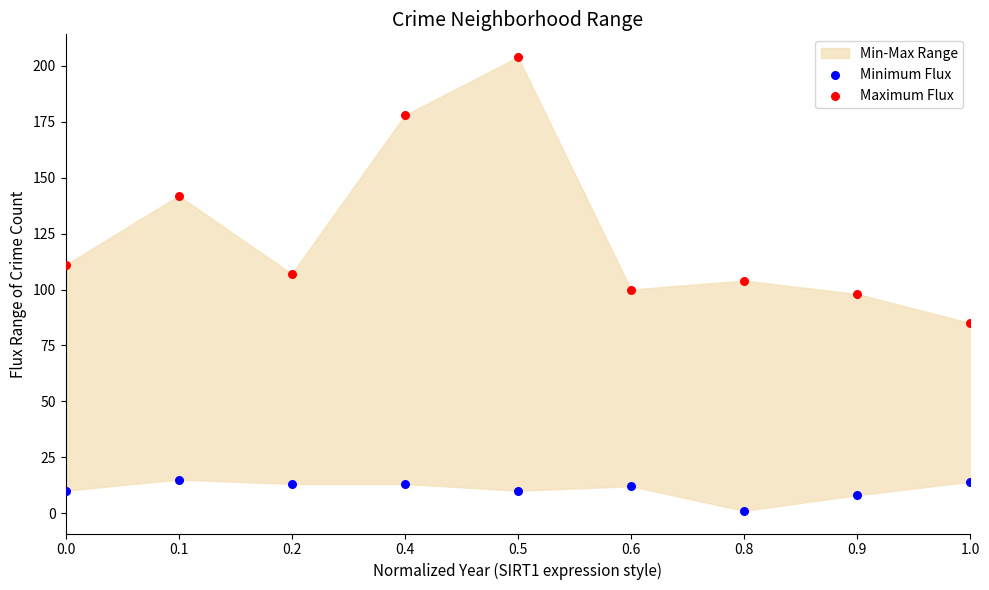

Which series has the largest Y range (max minus min)?

Maximum Flux